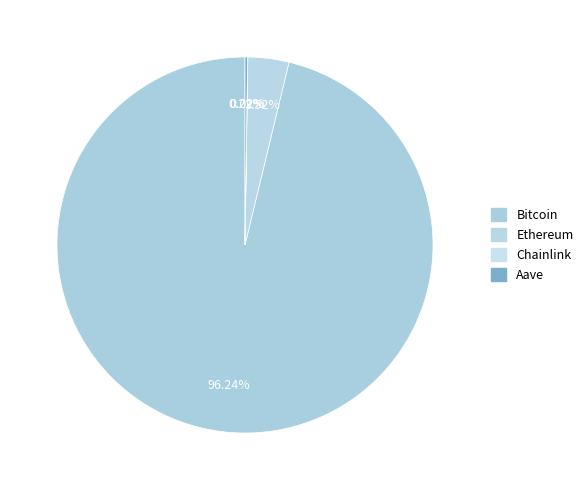

What is the largest slice in the pie chart?

Bitcoin